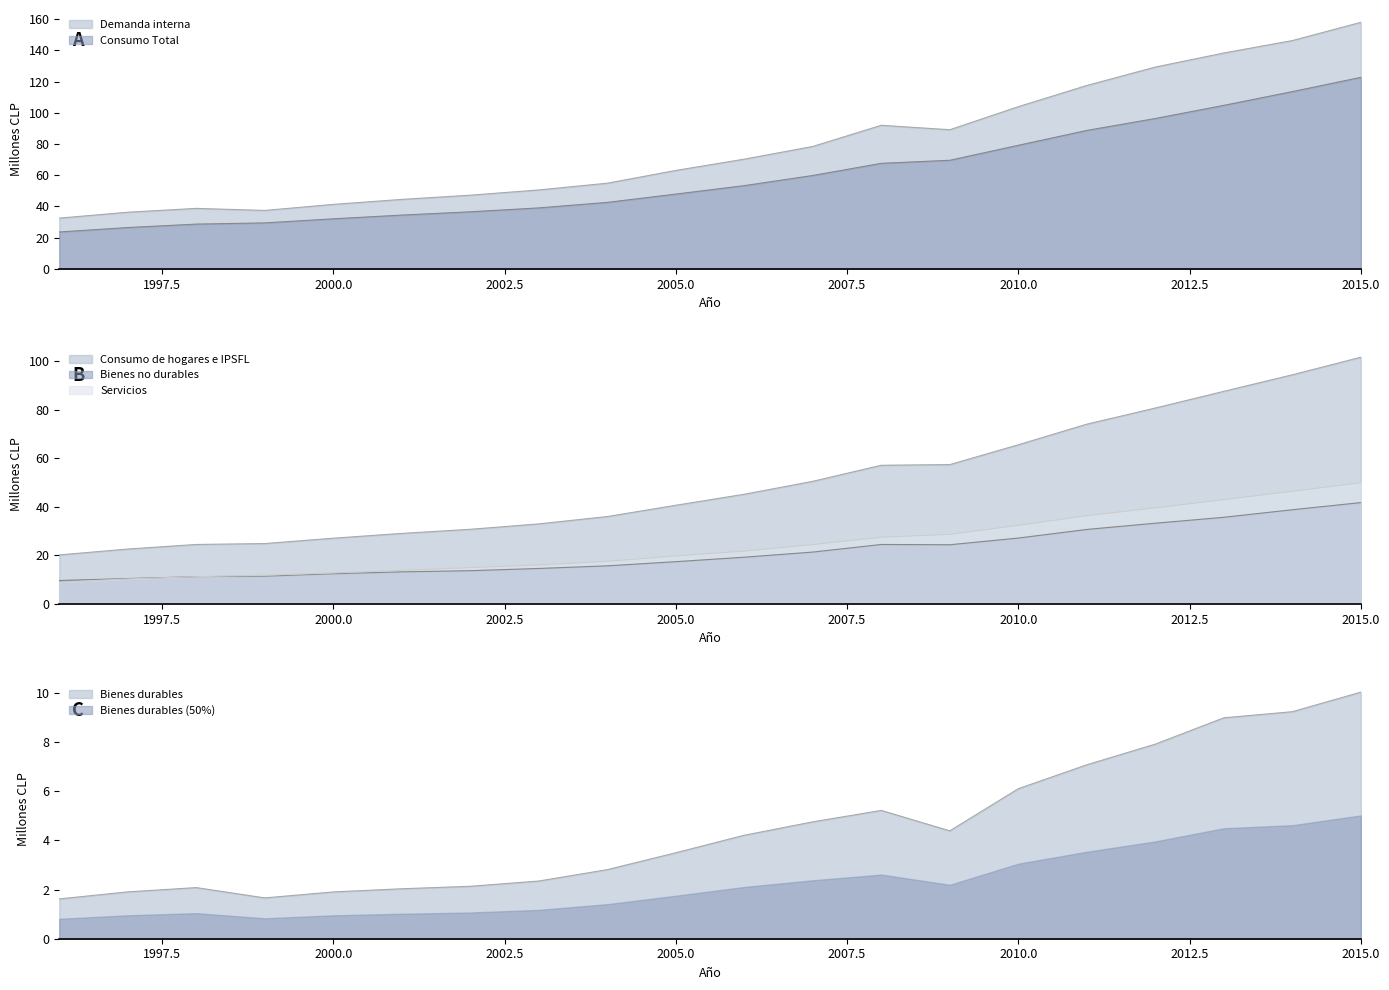

At which label is Bienes no durables closest to 25?

2008